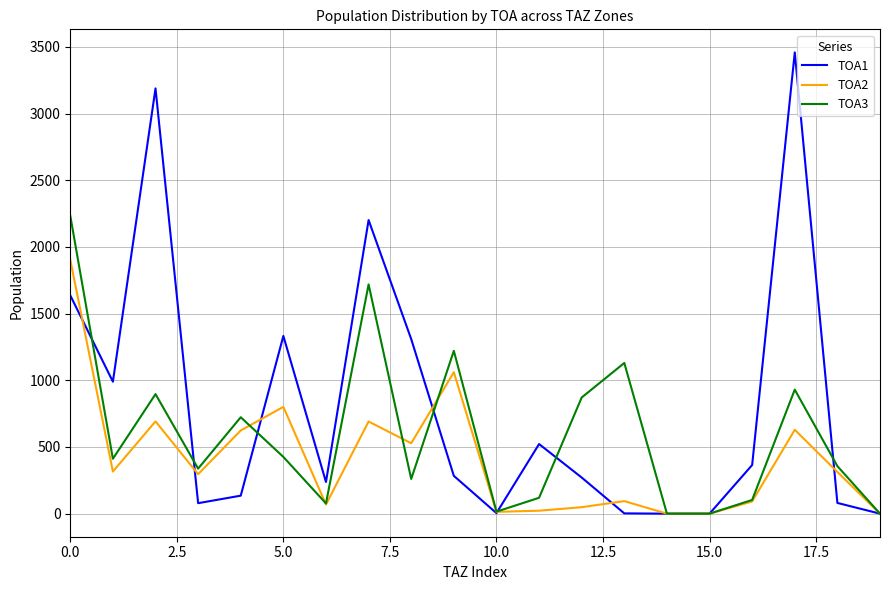

Count the number of categories in the chart.

20